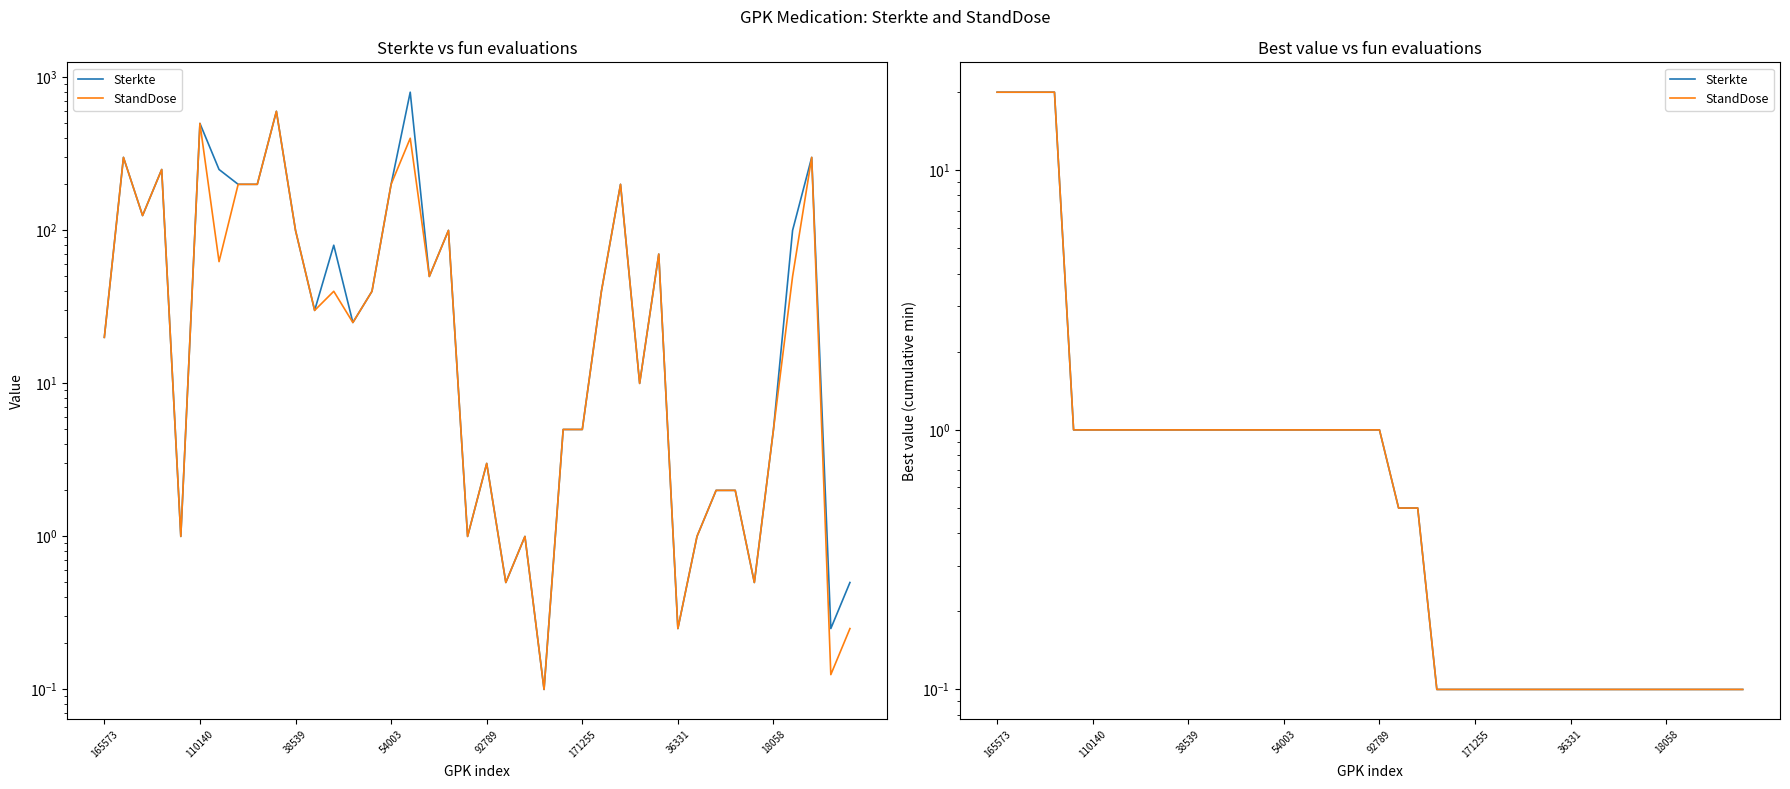

True or false: Sterkte and StandDose intersect in this chart.

False